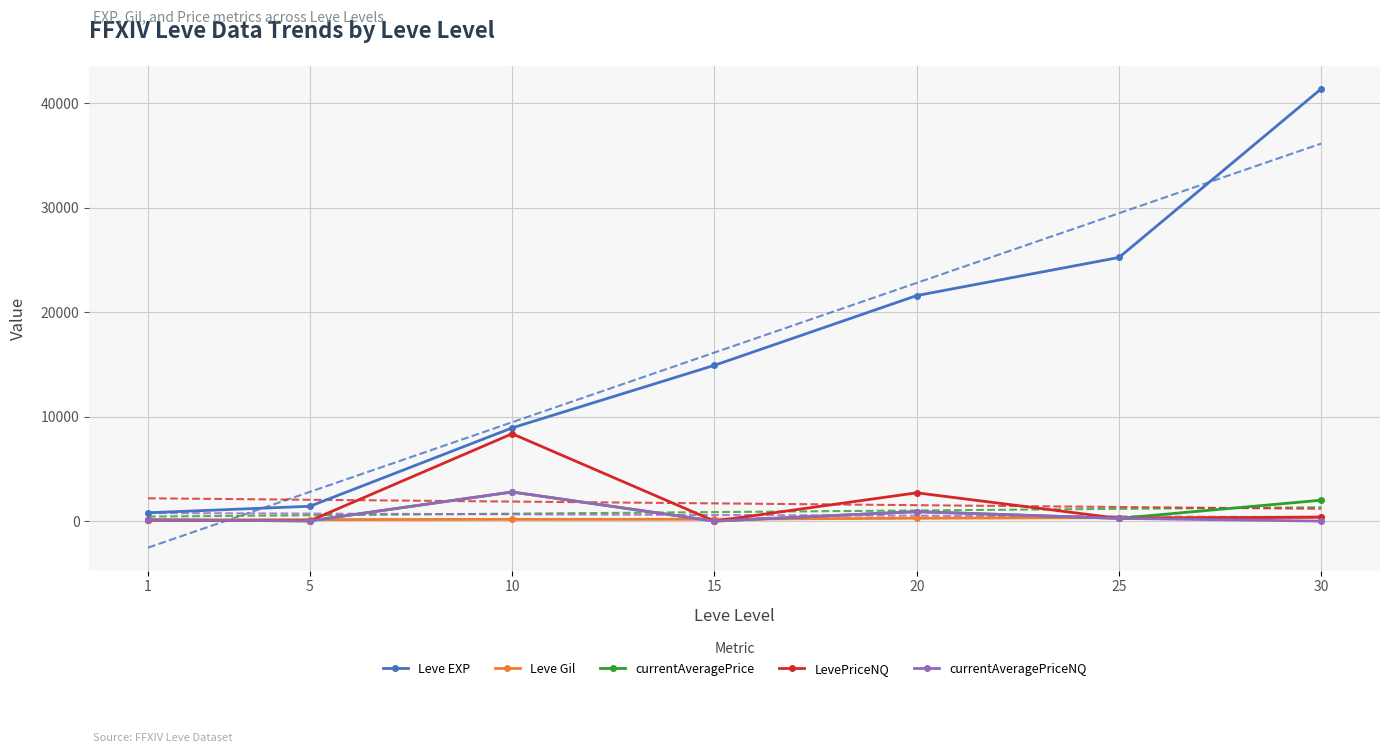

At how many categories does at least one series exceed 13386?

4